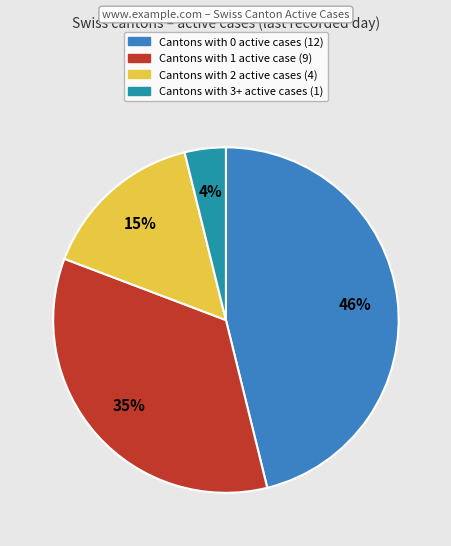

To the nearest percent, what is the difference between the largest and smallest slice percentages?

42%